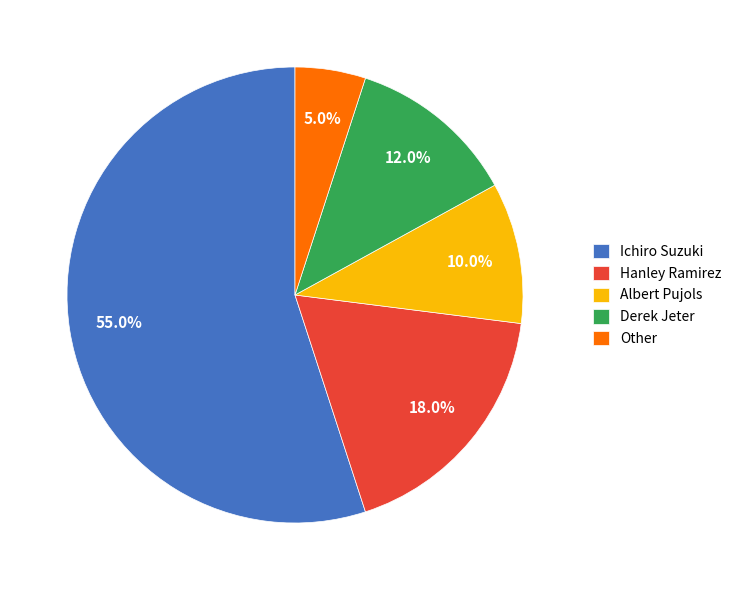

What is the ratio of the value at Derek Jeter to the value at Albert Pujols?

1.2